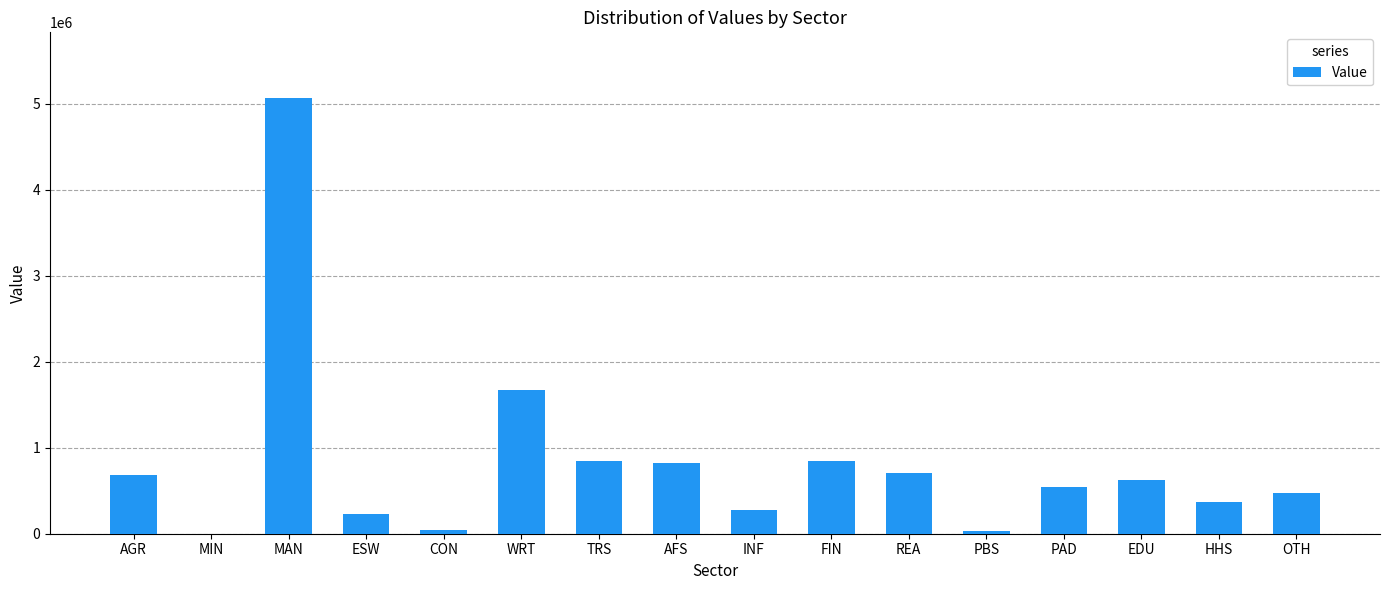

What is the sum of the values at MIN and CON?

42759.3